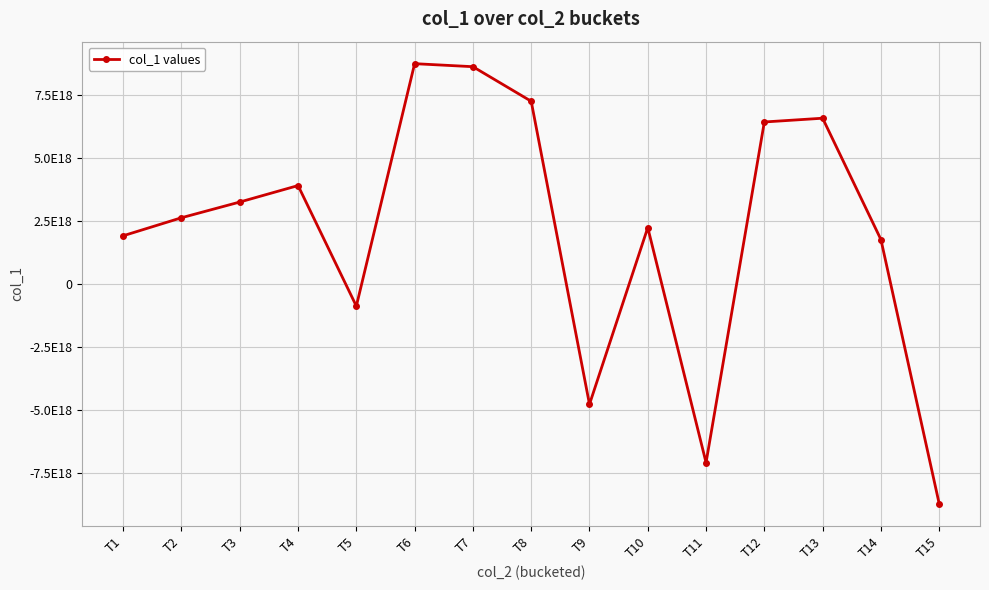

At which category does the data reach its first local valley?

T5